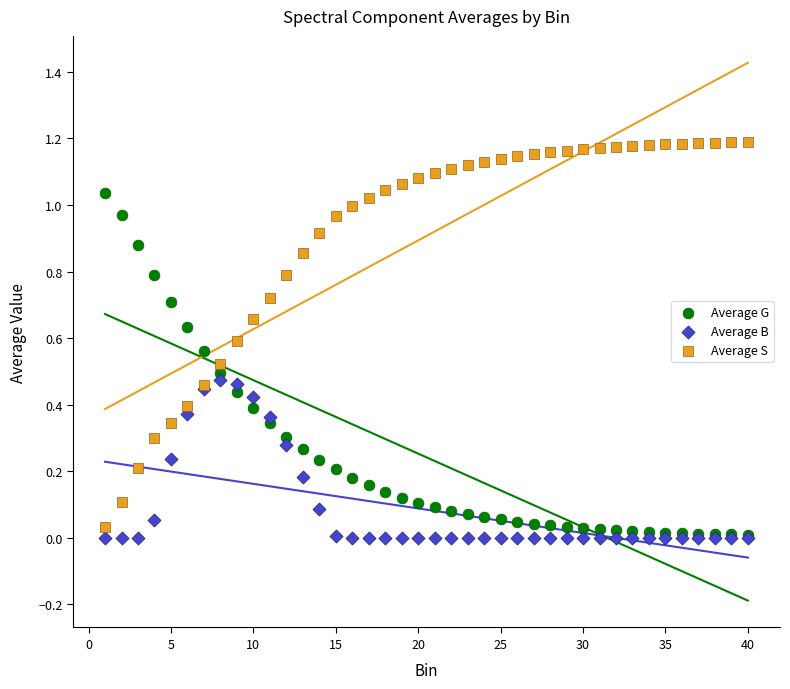

Which series has the widest spread of Y values?

Average S